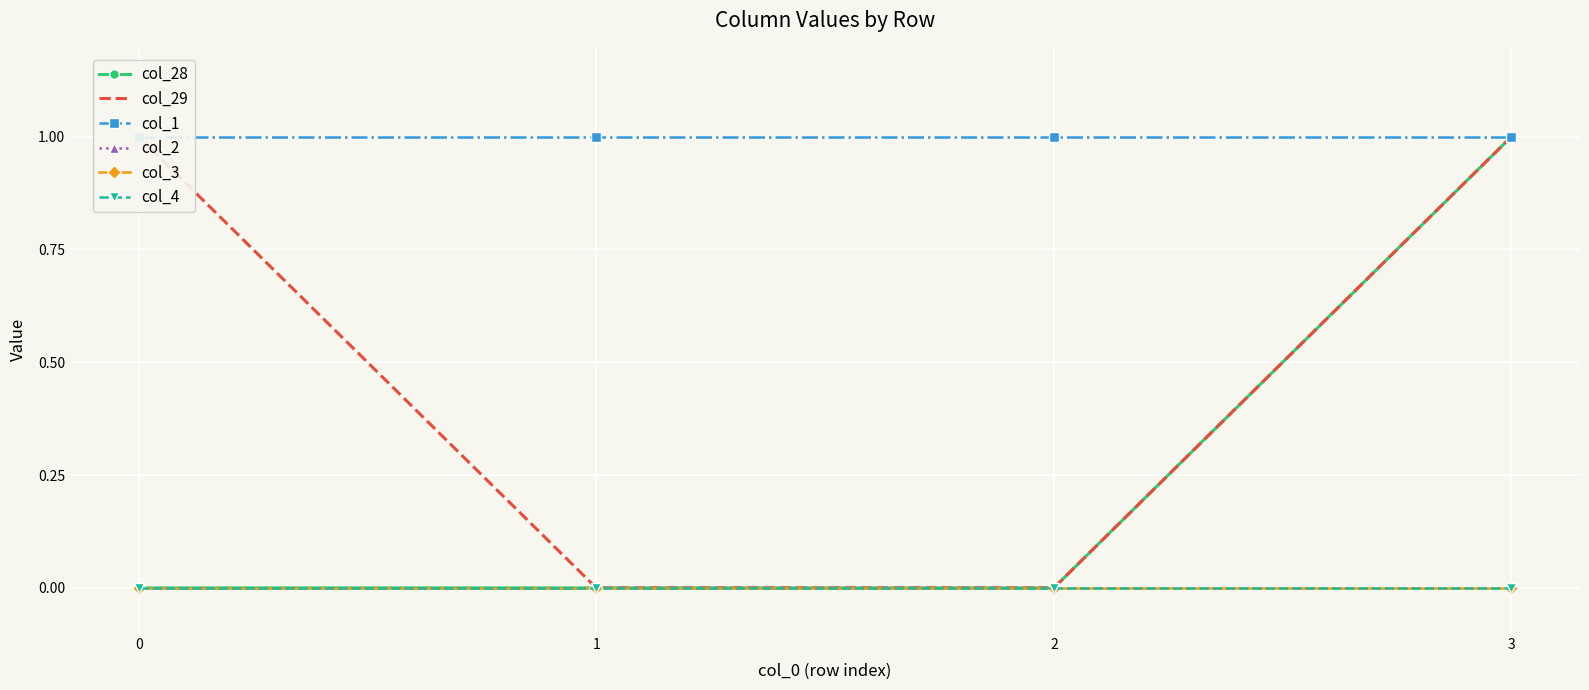

How many series are shown in this chart?

6